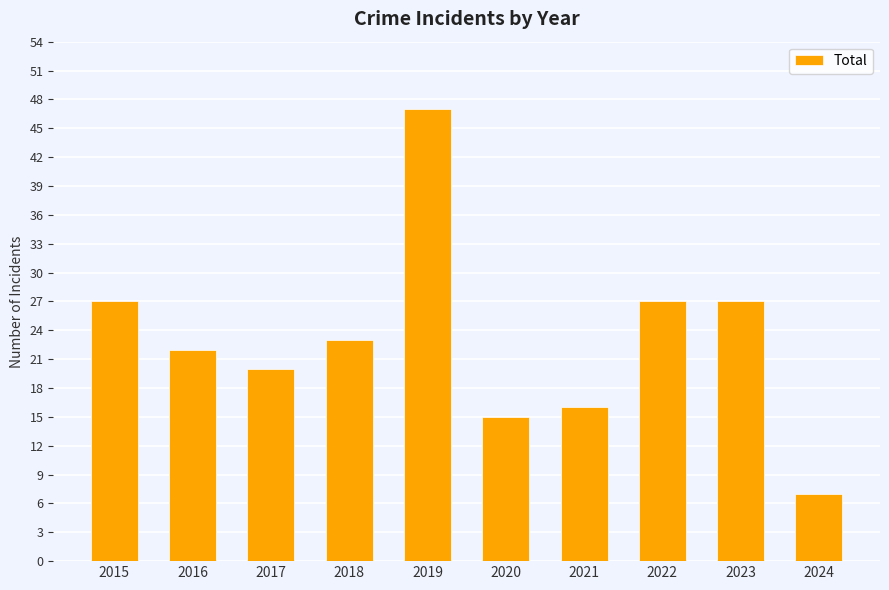

What is the value of the 7th bar from the left?

16